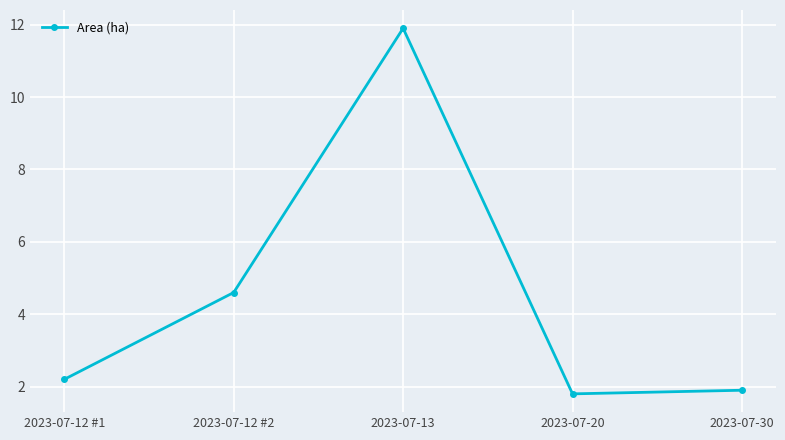

Is this an area chart (filled region under the line)?

No